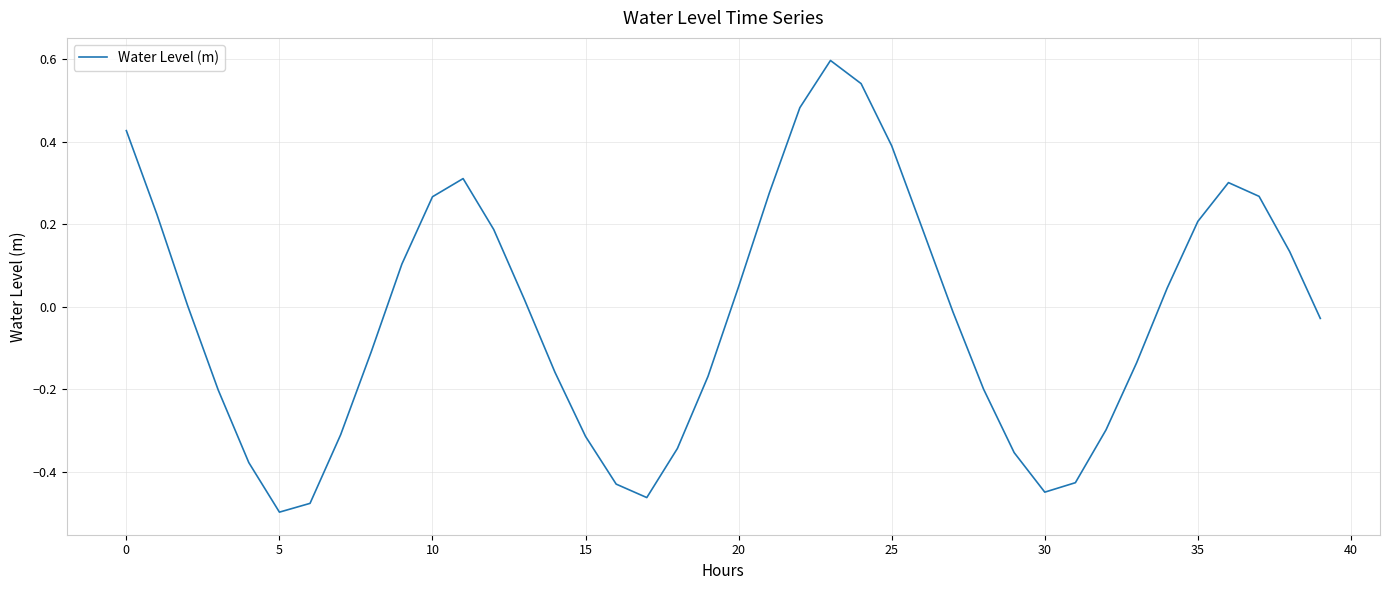

What is the greatest value displayed?

0.6